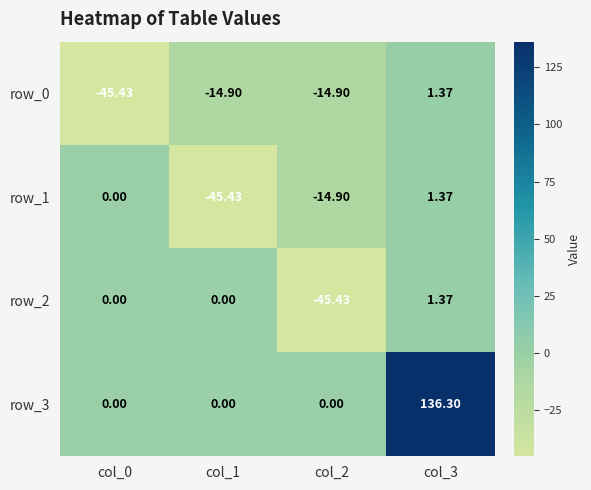

Which category has the lowest value in the row_3 series?

col_0